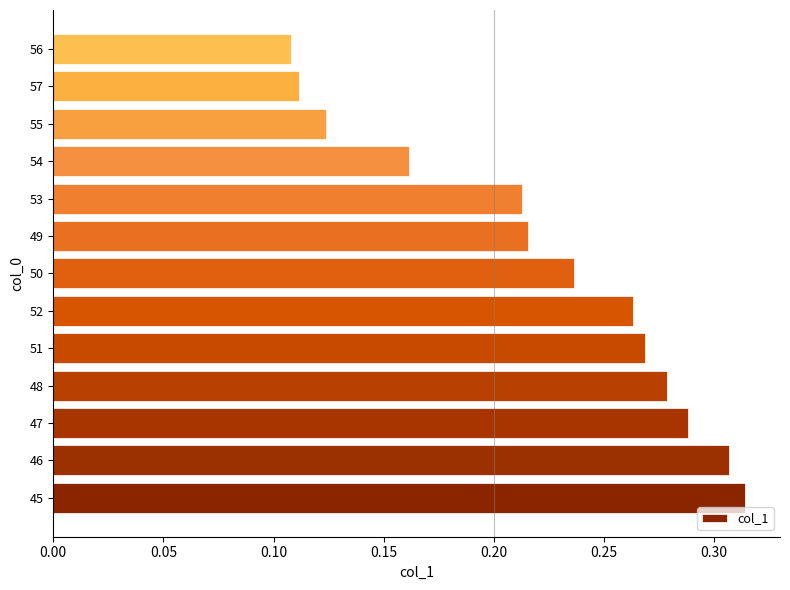

Between 56 and 45, which is larger?

45